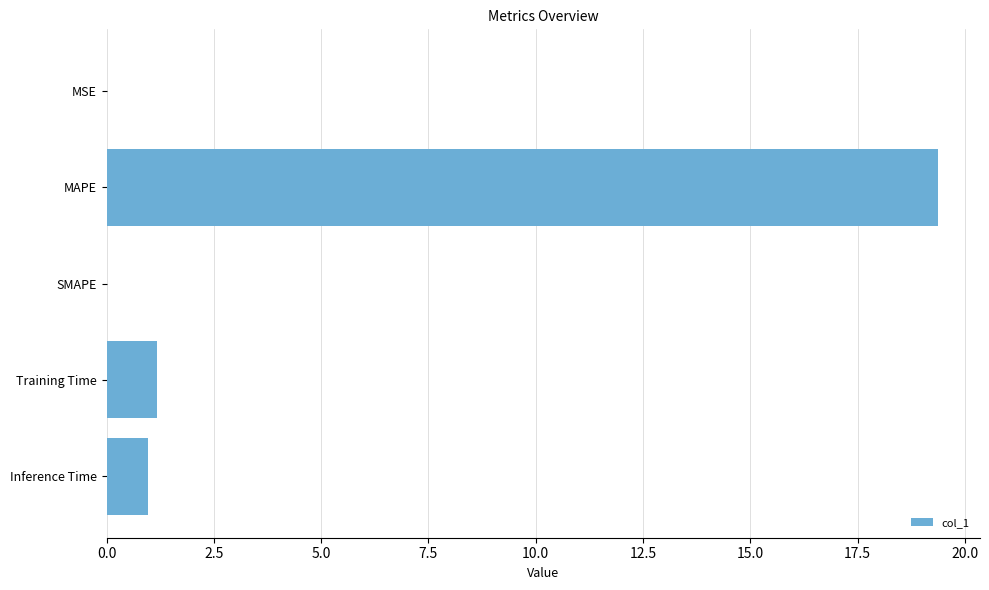

The value at Inference Time is 1.0. True or false?

True